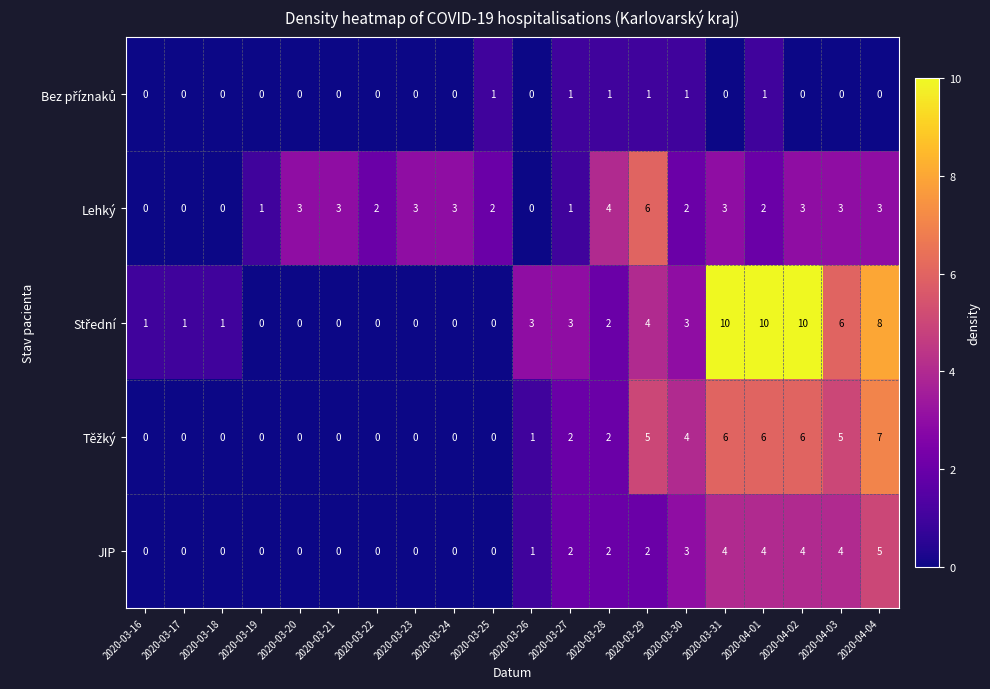

What is the maximum value shown in the chart?

10